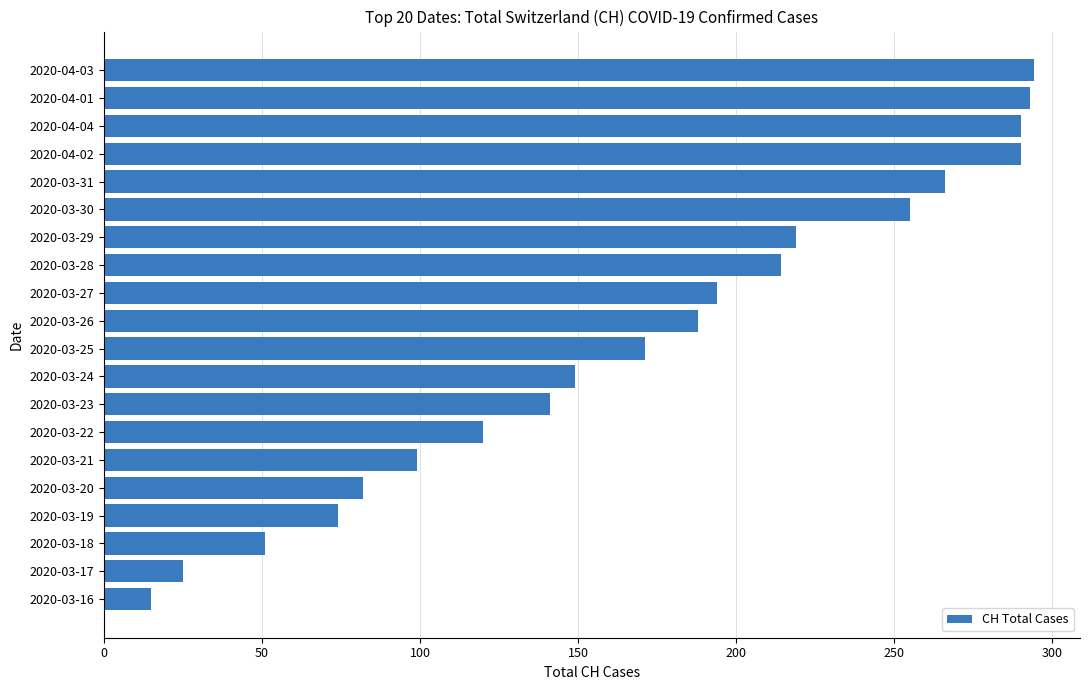

Does the chart contain stacked bars?

No